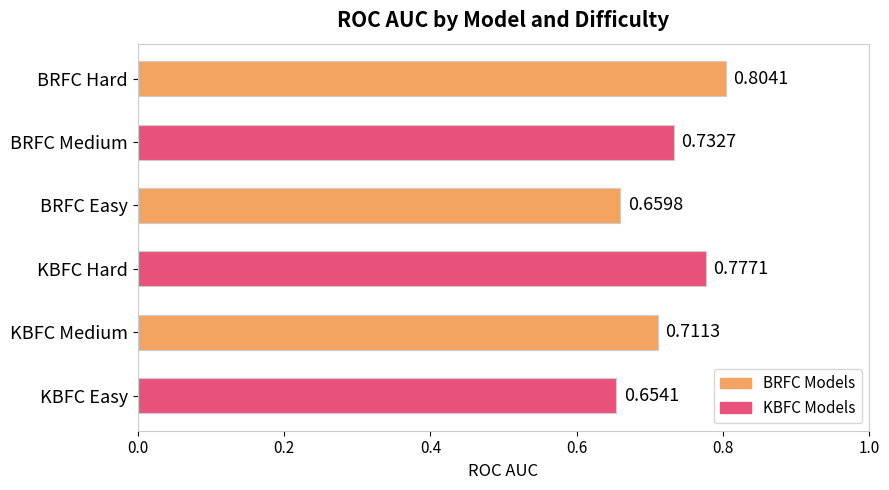

How many data points does each series have?

6